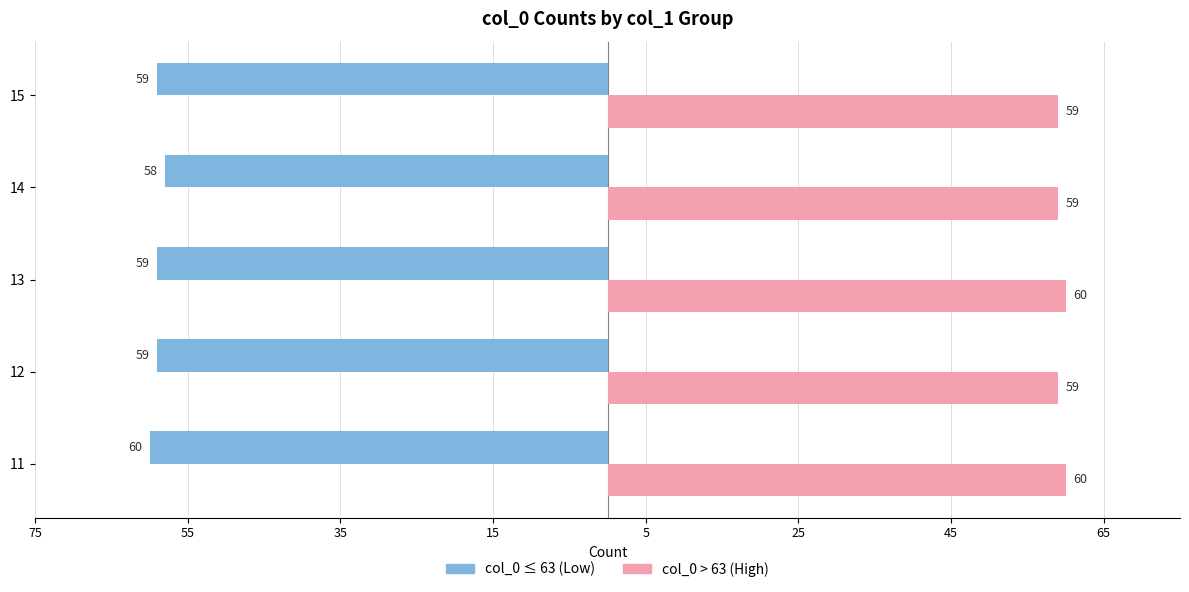

What is the value of the col_0 > 63 (High) bar at the 4th from the left?

59